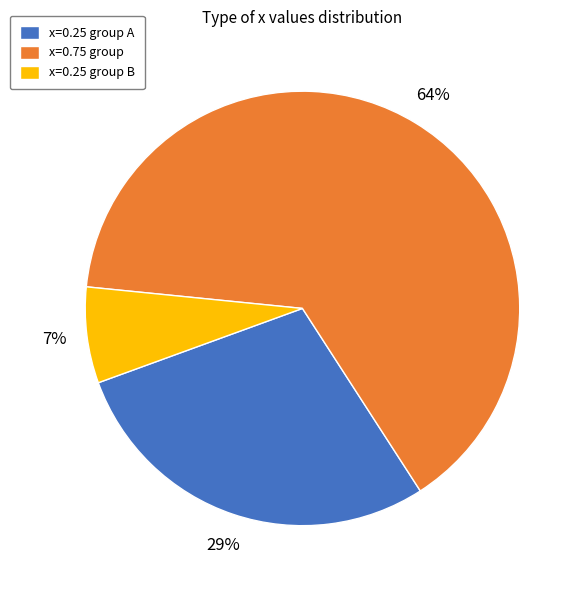

Do x=0.25 group A and x=0.25 group B together represent more than half of the pie?

No